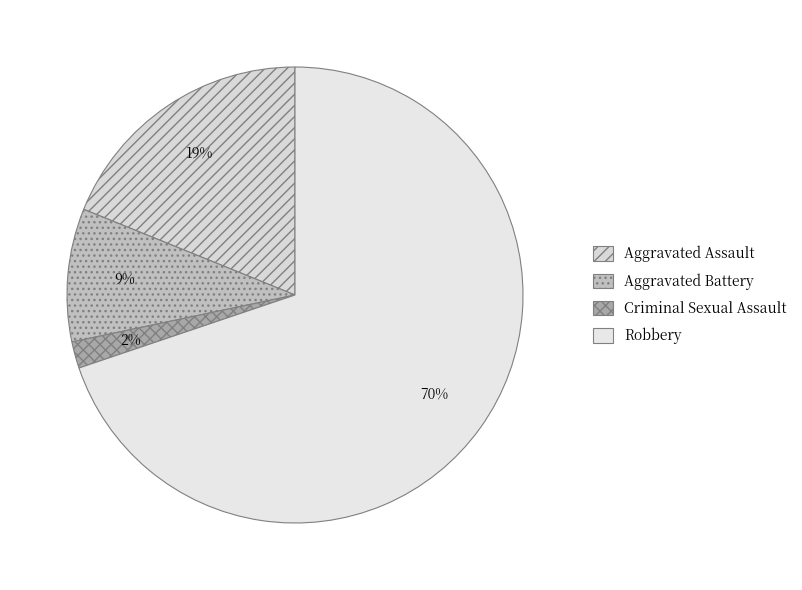

To the nearest percent, what is the combined percentage of Robbery and Aggravated Battery?

79%